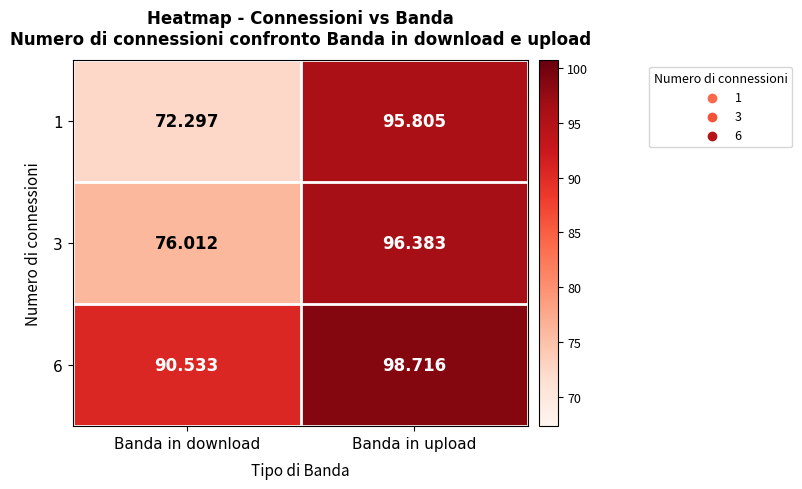

Which category has the lowest value across all series?

Banda in download